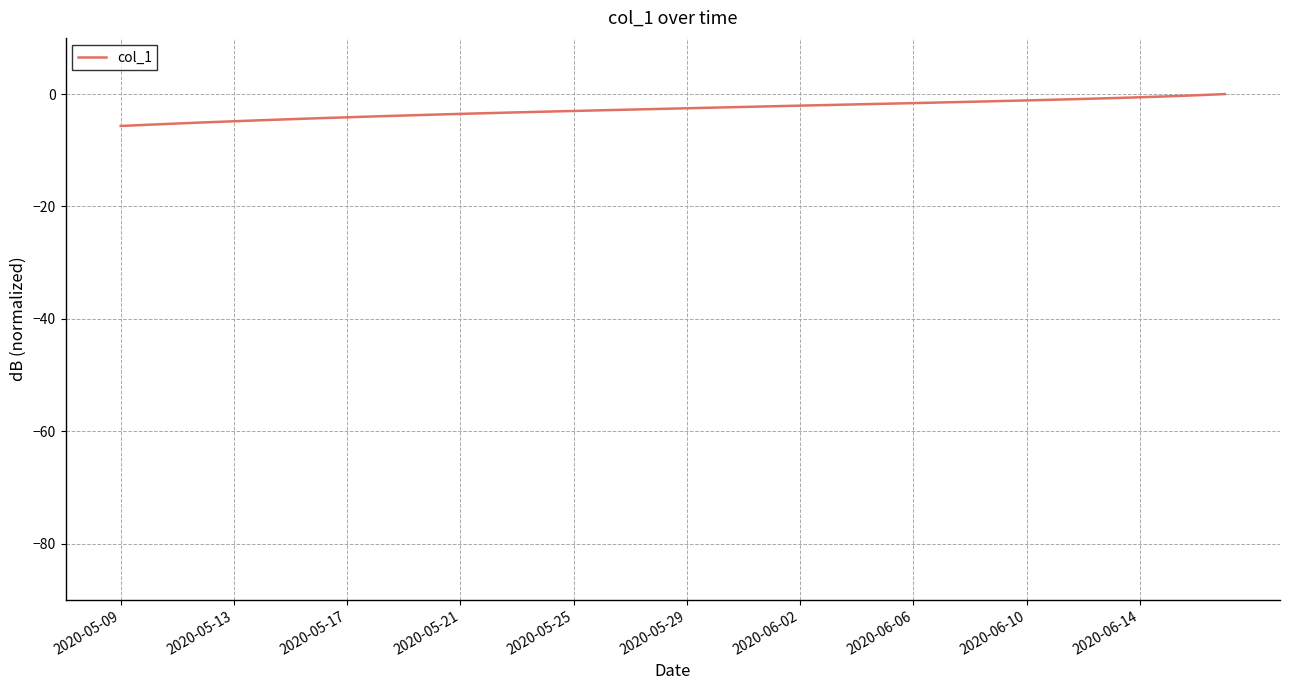

What is the difference between the maximum and minimum values?

5.7